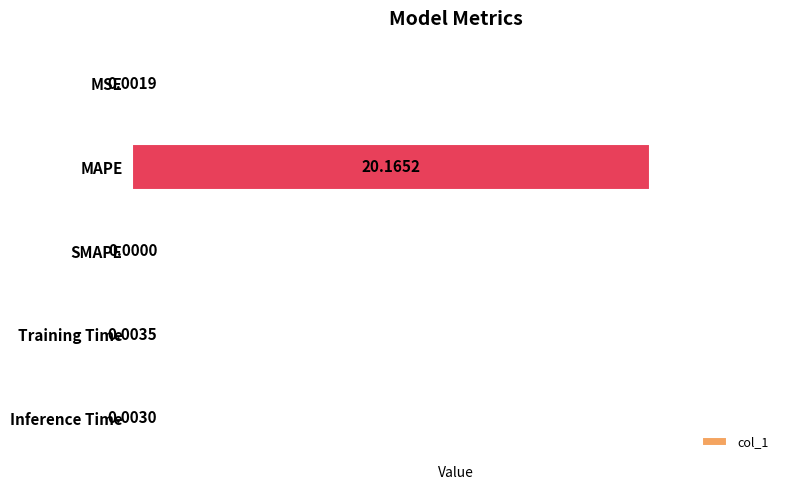

Which has a higher value, SMAPE or Inference Time?

Inference Time